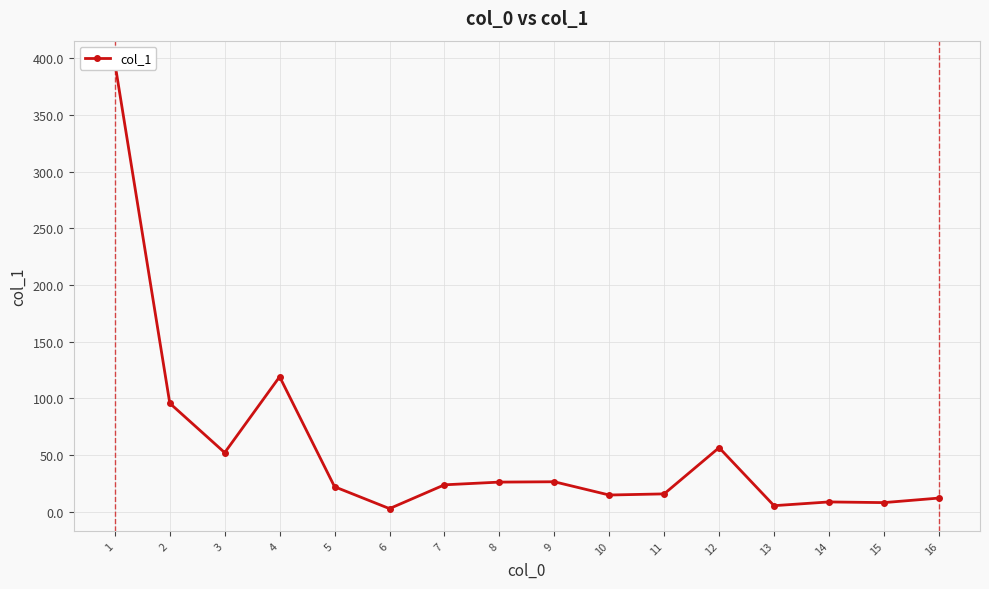

What is the approximate value at 10?

14.6